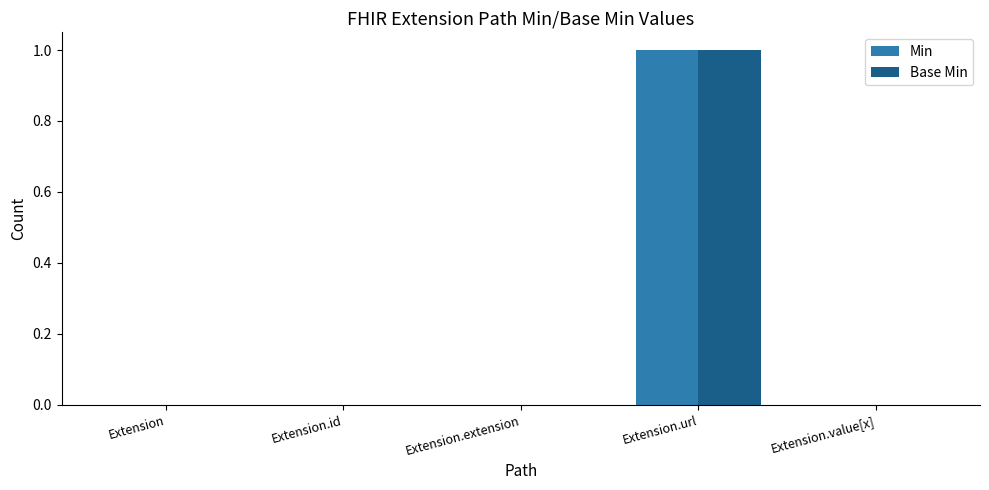

At which label does Base Min reach its peak?

Extension.url